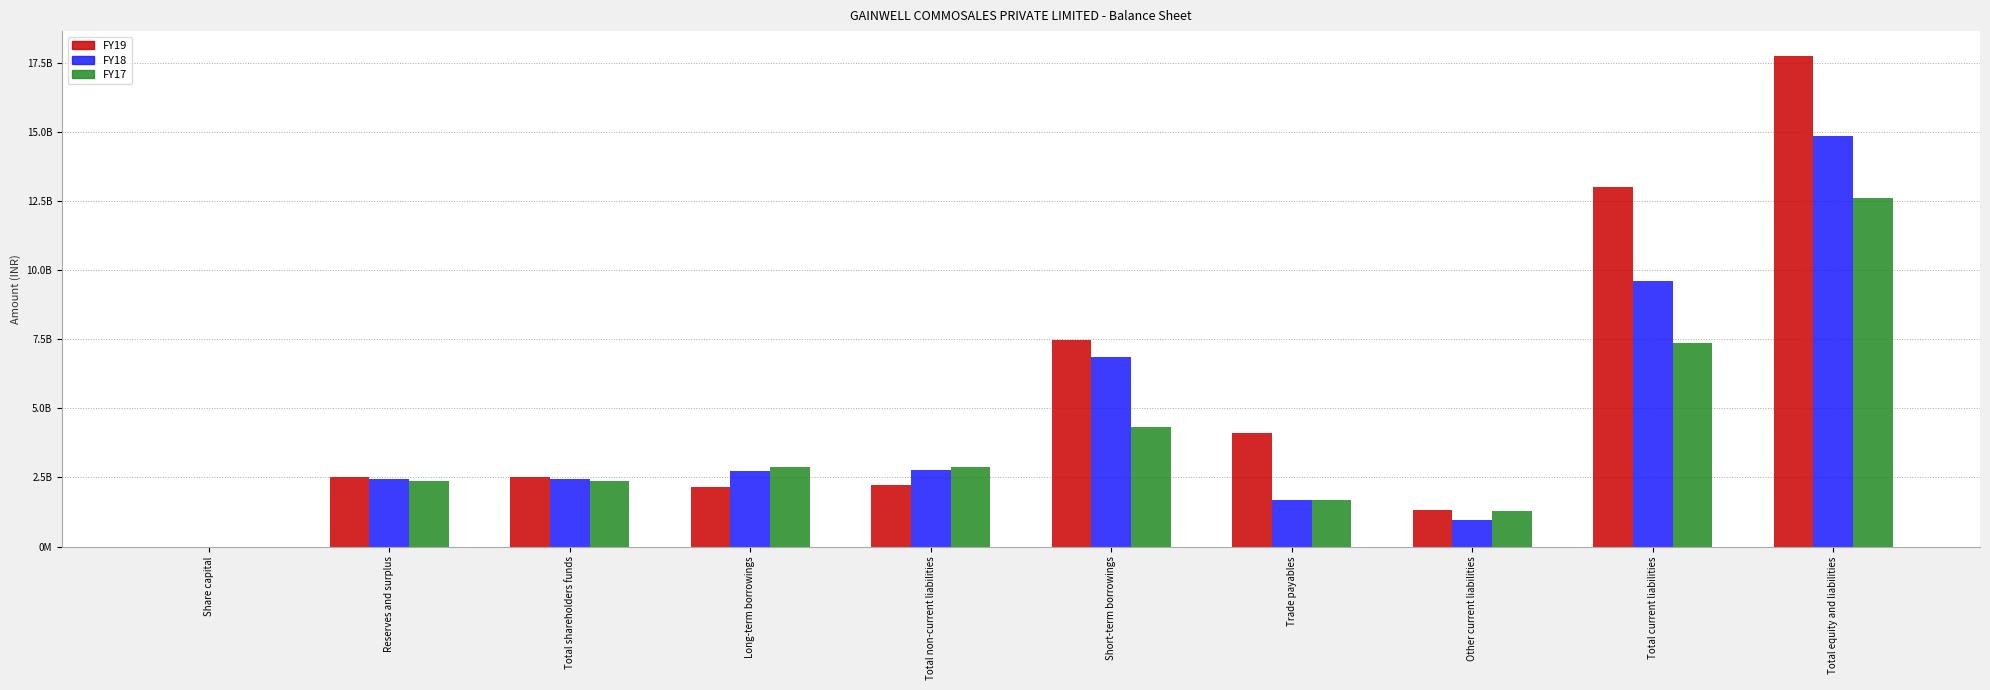

At Other current liabilities, list the series in order from largest to smallest.

FY19, FY17, FY18